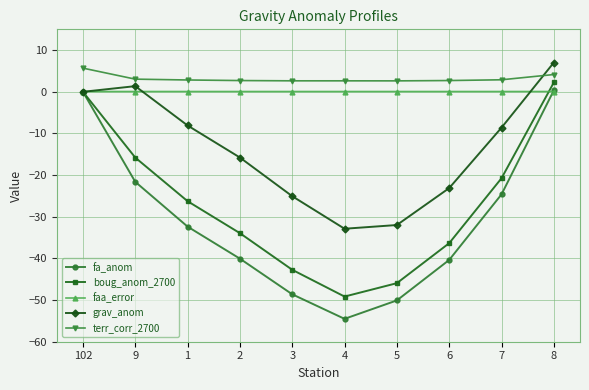

What is the approximate value of fa_anom at 5?

-50.1